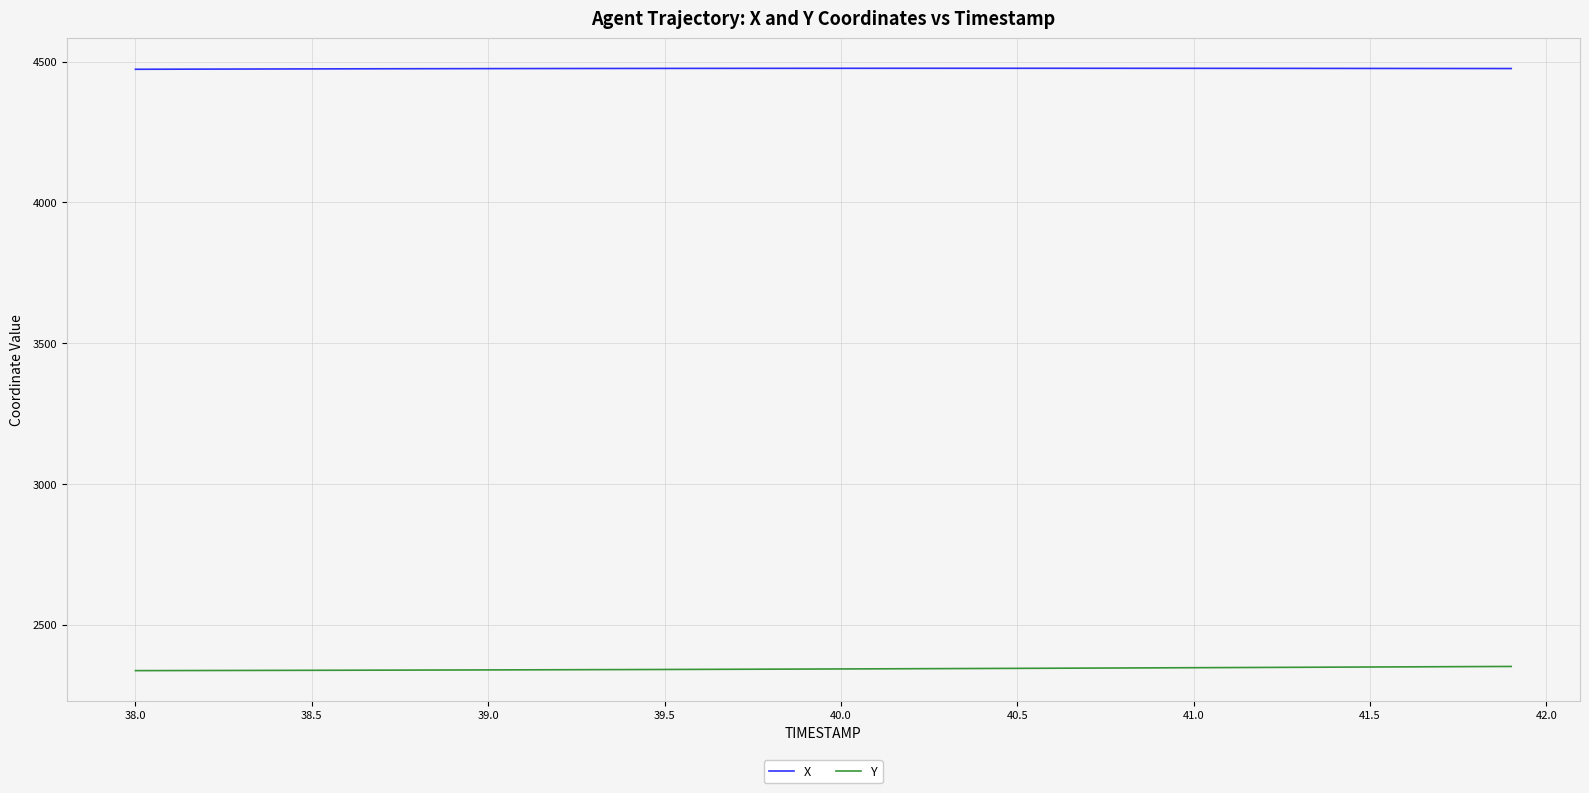

What is the lowest value of the X series?

4472.6